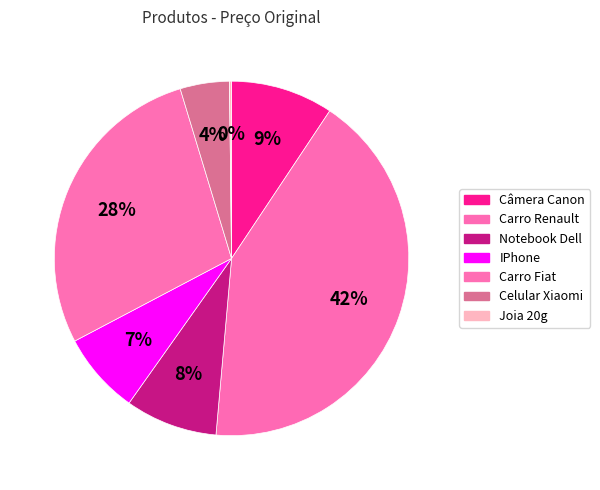

How many segments does this pie chart have?

7